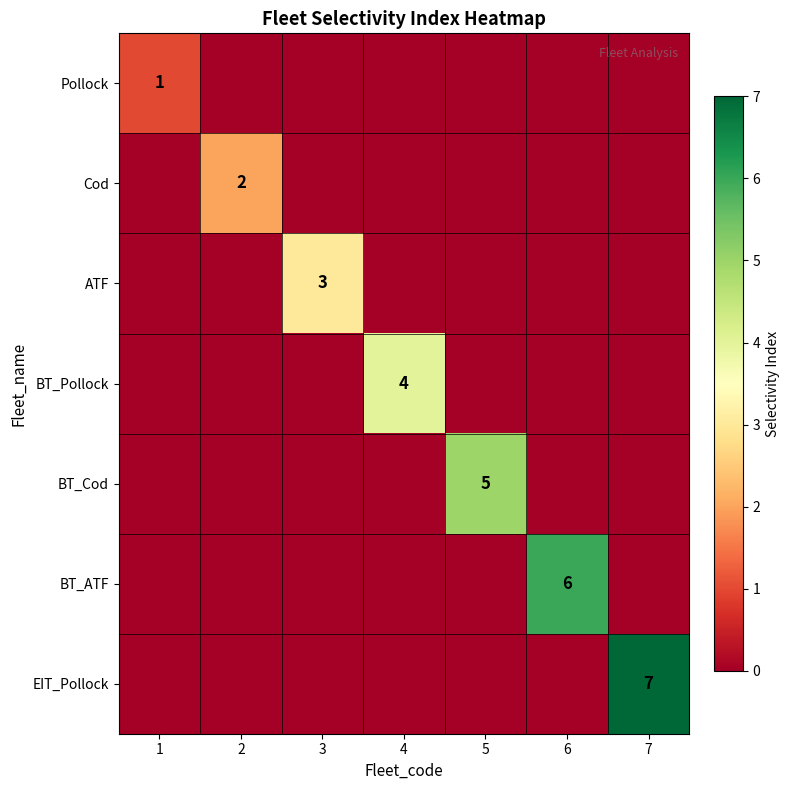

The value of BT_Pollock at 4 is 1. True or false?

False